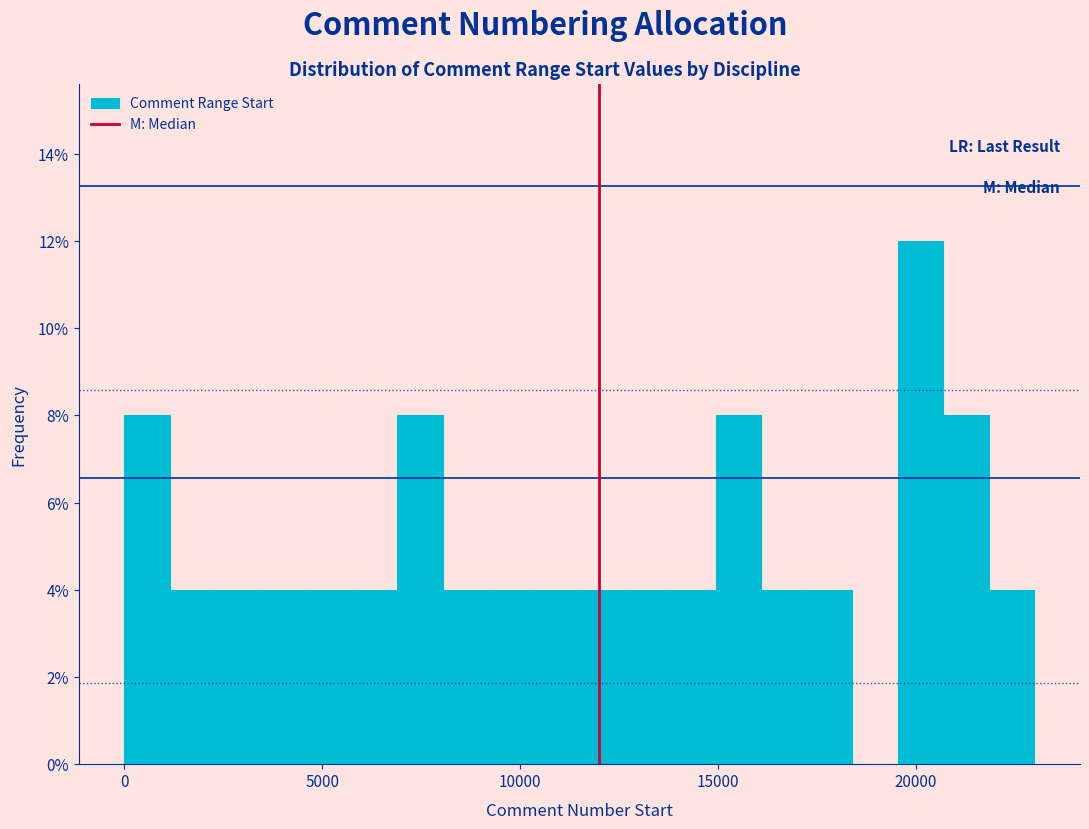

Around what value on the x-axis is the tallest bar? Give the approximate position of its centre, as read against the axis.

20000